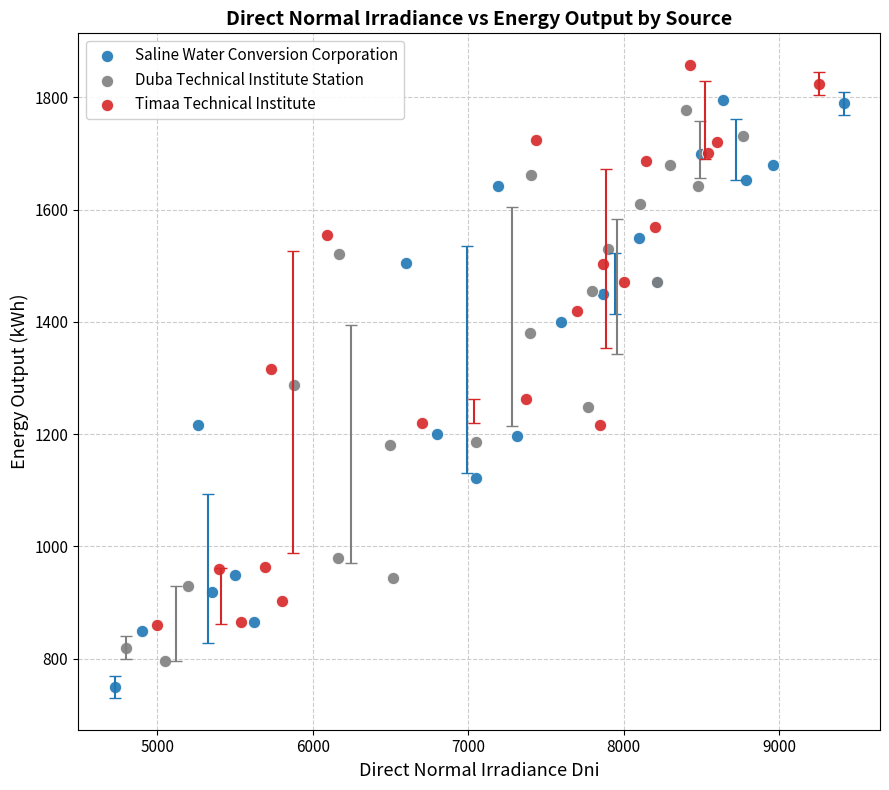

Which series reaches the maximum Y coordinate?

Timaa Technical Institute